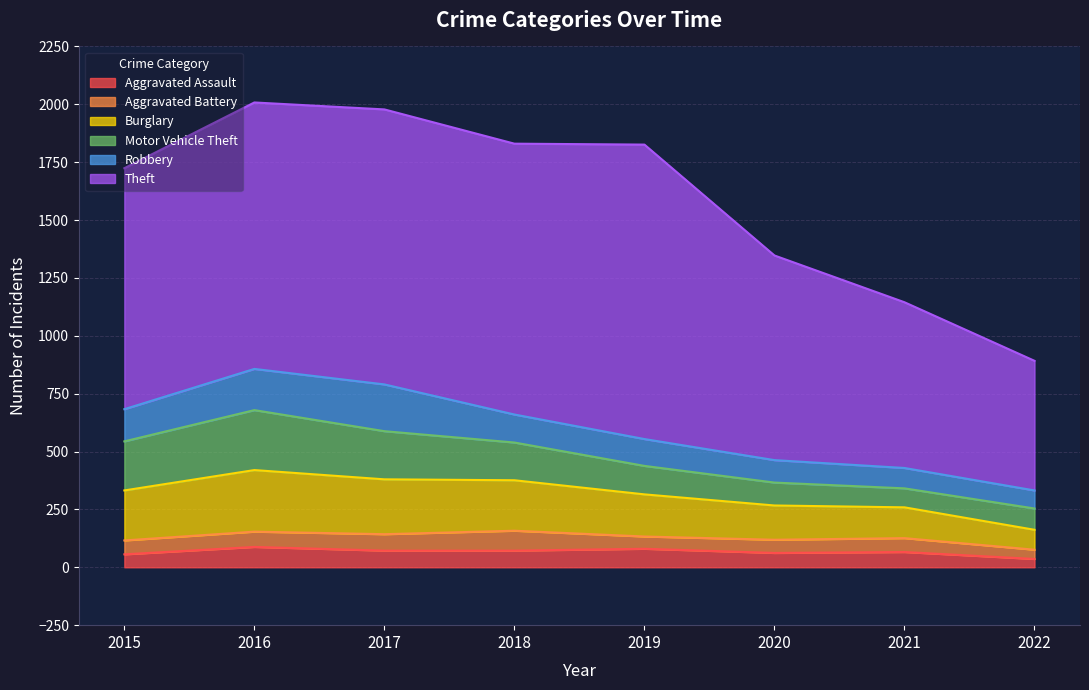

True or false: Theft and Aggravated Assault cross at least once.

False